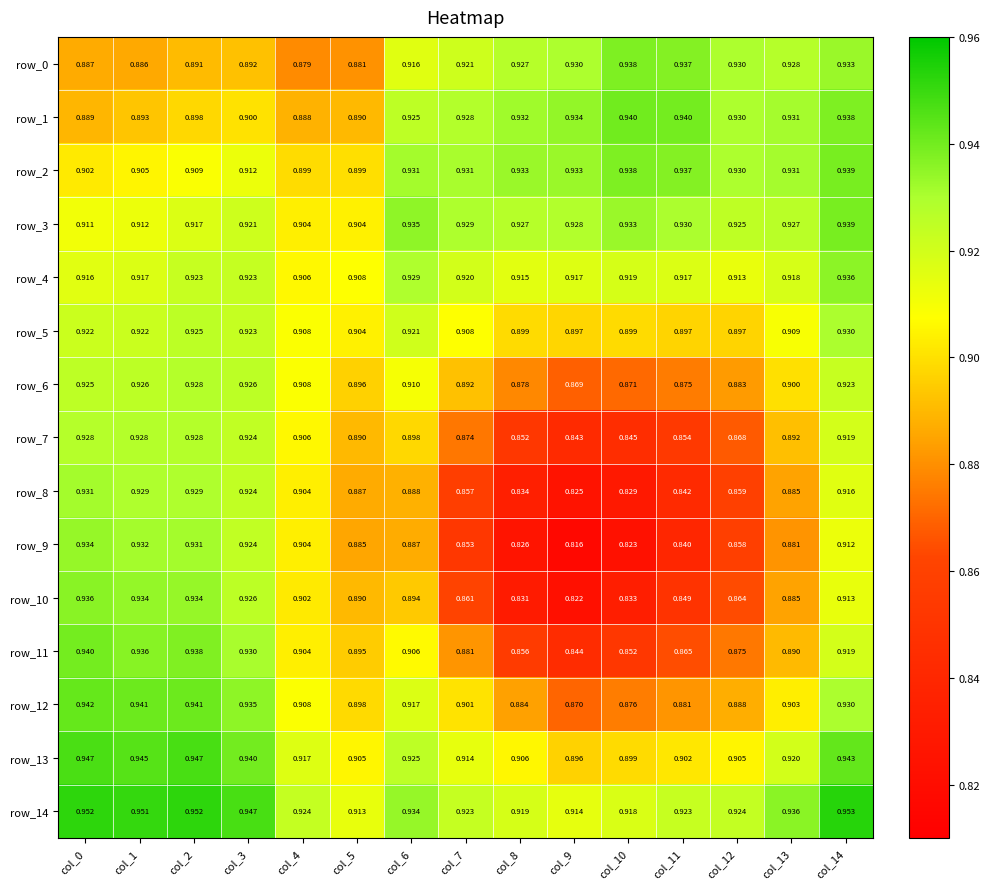

Between col_3 and col_6, which series saw the biggest shift?

row_9